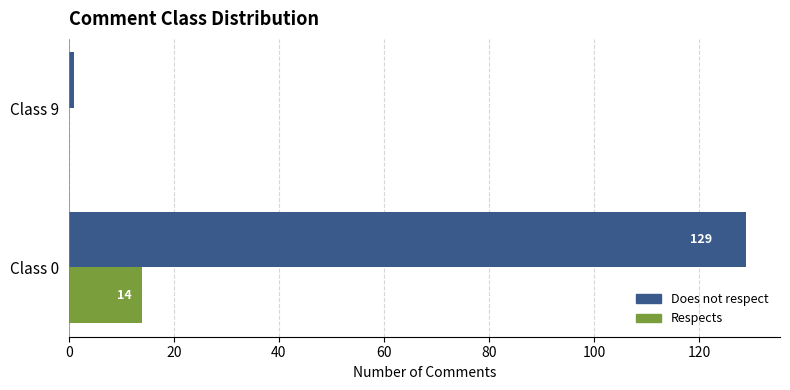

What is the sum of the Respects values at Class 0 and Class 9?

14